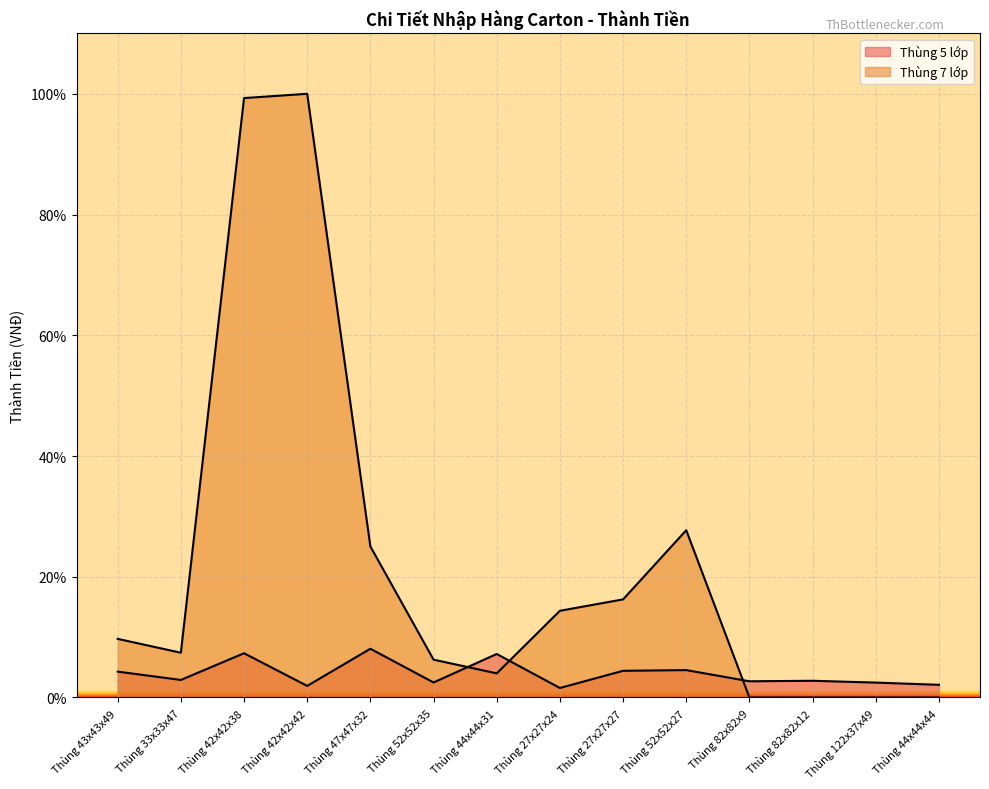

Reading right to left, list all the values displayed in this chart.

Thùng 5 lớp: Thùng 44x44x44=2.1	Thùng 122x37x49=2.5	Thùng 82x82x12=2.8	Thùng 82x82x9=2.7	Thùng 52x52x27=4.5	Thùng 27x27x27=4.4	Thùng 27x27x24=1.6	Thùng 44x44x31=7.2	Thùng 52x52x35=2.5	Thùng 47x47x32=8.1	Thùng 42x42x42=1.9	Thùng 42x42x38=7.3	Thùng 33x33x47=2.9	Thùng 43x43x49=4.3
Thùng 7 lớp: Thùng 44x44x44=0.0	Thùng 122x37x49=0.0	Thùng 82x82x12=0.0	Thùng 82x82x9=0.0	Thùng 52x52x27=27.7	Thùng 27x27x27=16.2	Thùng 27x27x24=14.4	Thùng 44x44x31=4.0	Thùng 52x52x35=6.3	Thùng 47x47x32=25.0	Thùng 42x42x42=100.0	Thùng 42x42x38=99.3	Thùng 33x33x47=7.4	Thùng 43x43x49=9.7